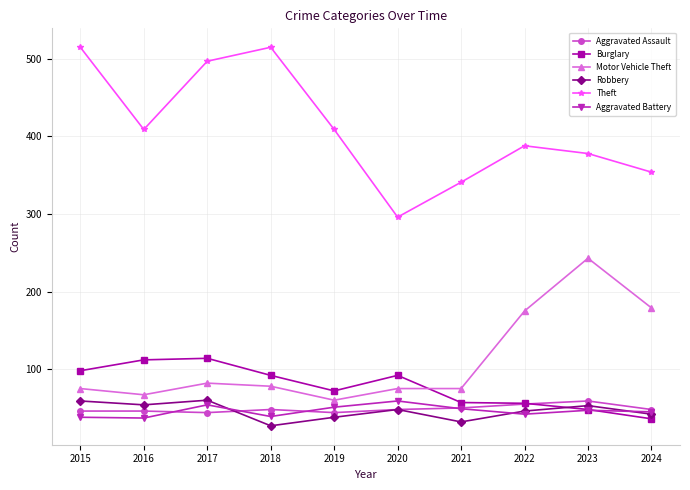

What is the minimum value for Theft?

296